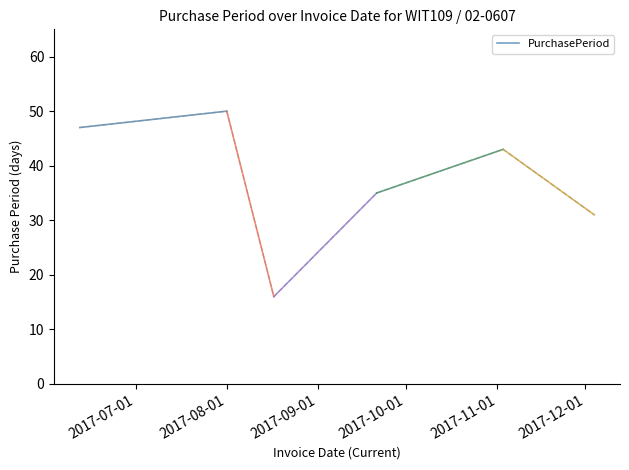

True or false: the data shows 23 at 2017-07-01.

False